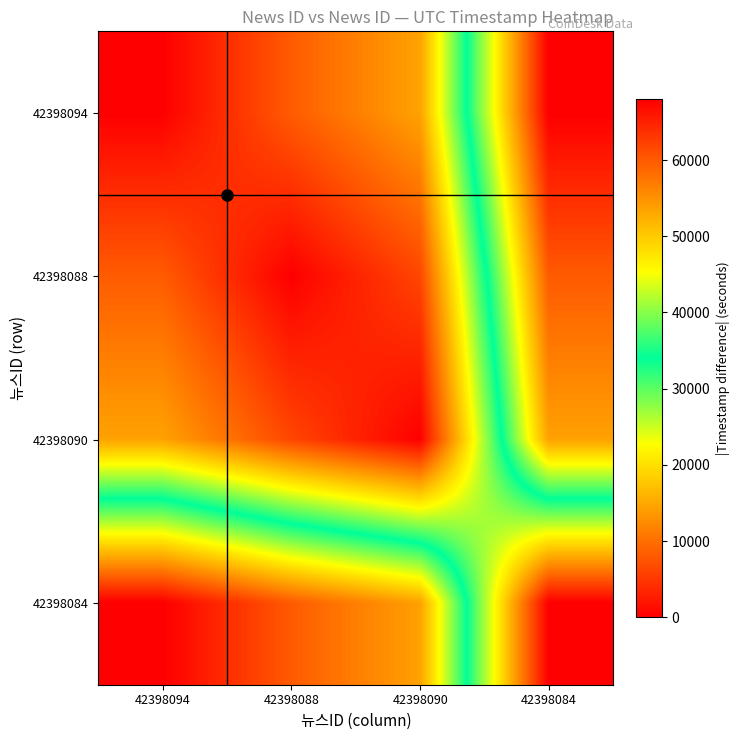

At which category does the chart reach its minimum across all series?

42398094